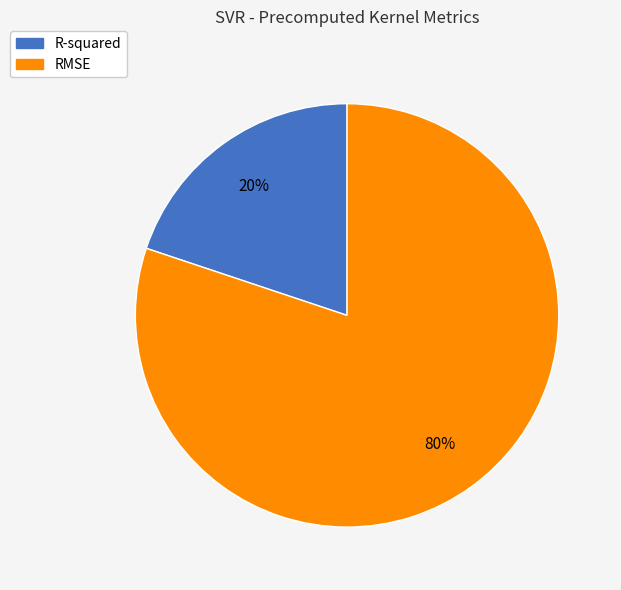

Which category has the biggest portion of the pie?

RMSE